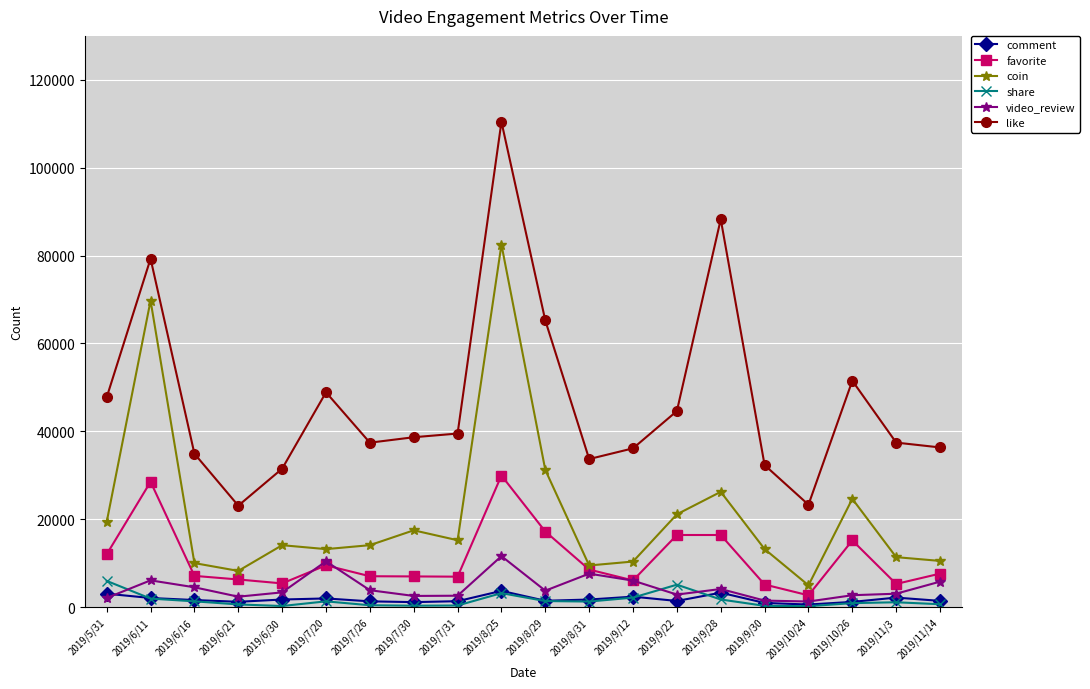

What is the label of the 18th point from the right?

2019/6/16